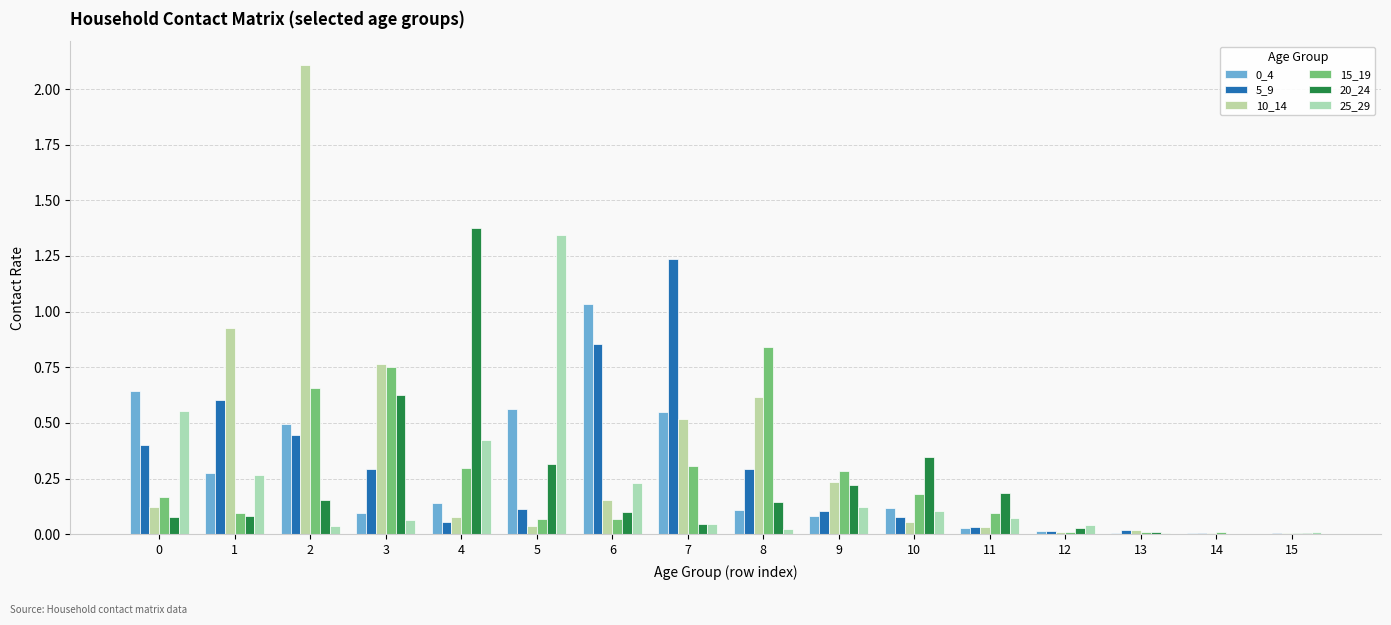

How many distinct data groups are displayed?

6